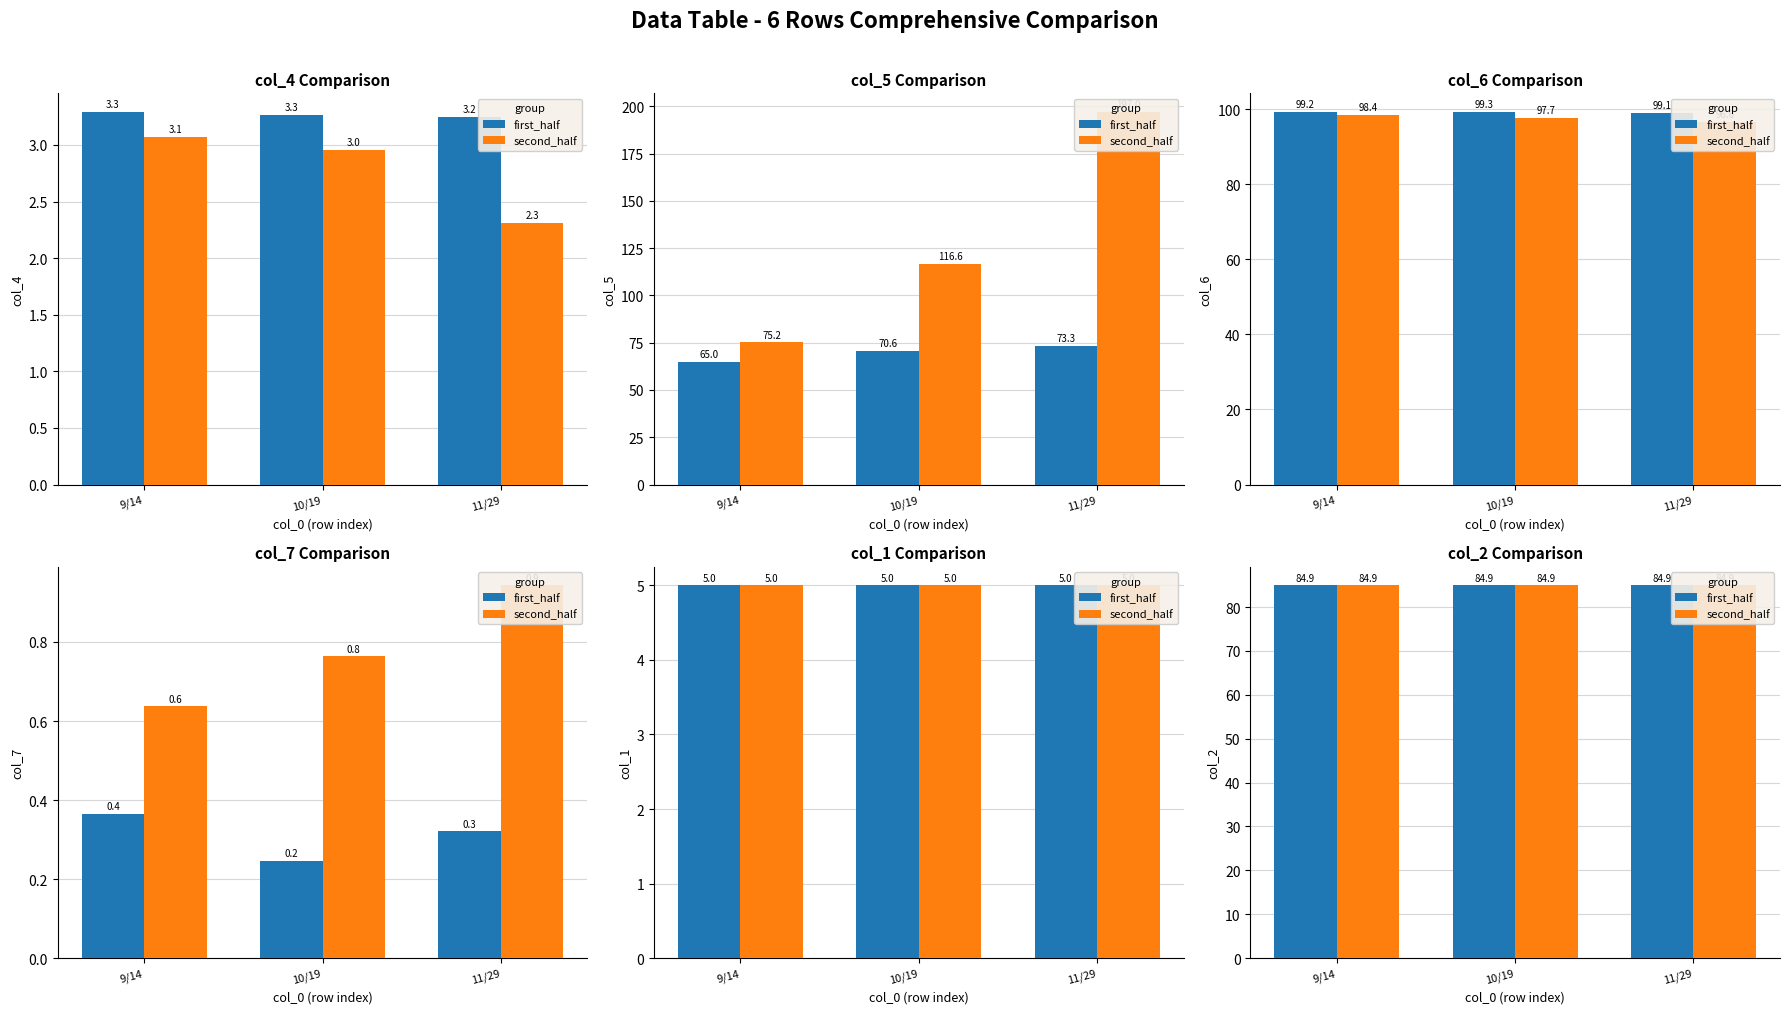

Reading left to right, what are all the values shown in this chart?

col_4: 3.3	3.3	3.2	3.1	3.0	2.3
col_5: 65.0	70.6	73.3	75.2	116.6	197.0
col_6: 99.2	99.3	99.1	98.4	97.7	96.6
col_7: 0.4	0.2	0.3	0.6	0.8	0.9
col_1: 5.0	5.0	5.0	5.0	5.0	5.0
col_2: 84.9	84.9	84.9	84.9	84.9	84.9